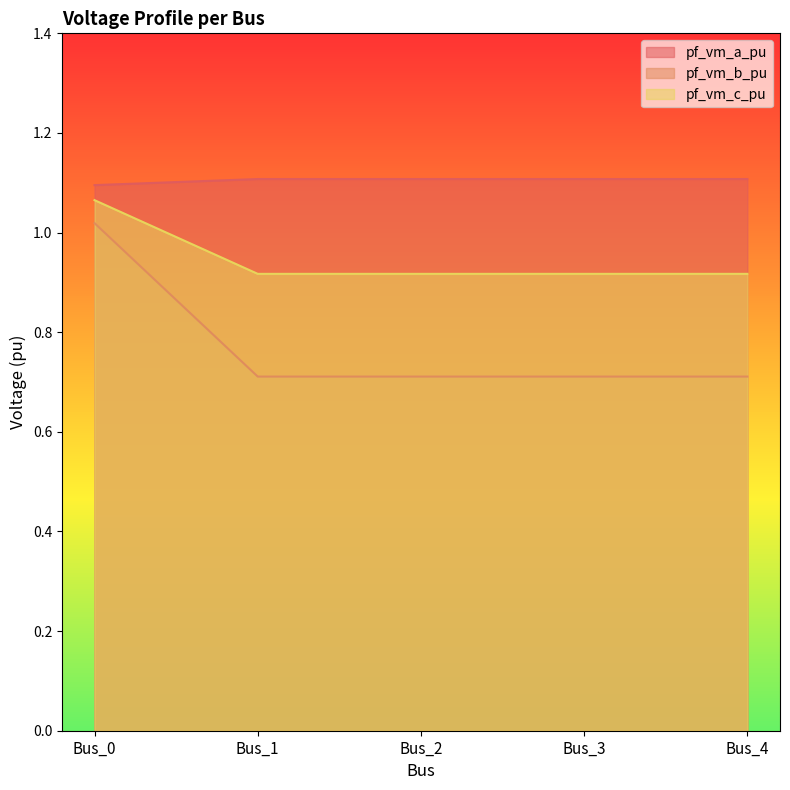

How many lines are shown in the chart?

3